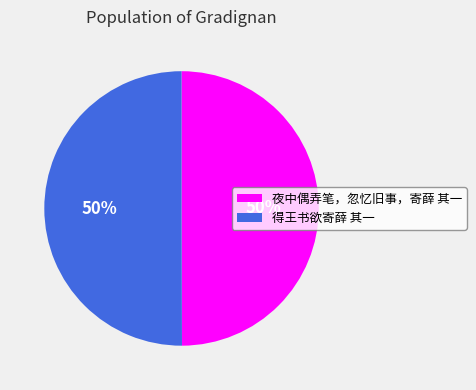

True or false: 夜中偶弄笔，忽忆旧事，寄薛 其一 accounts for 50% of the total.

True